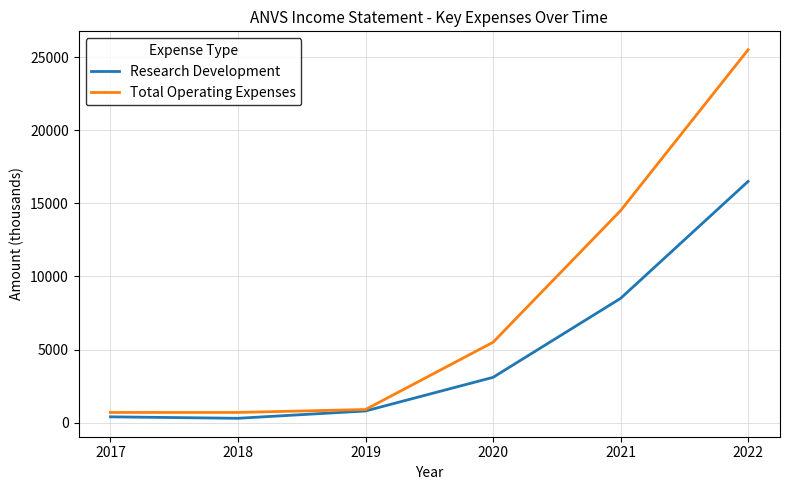

What is the spread (max minus min) of values at 2022?

9000